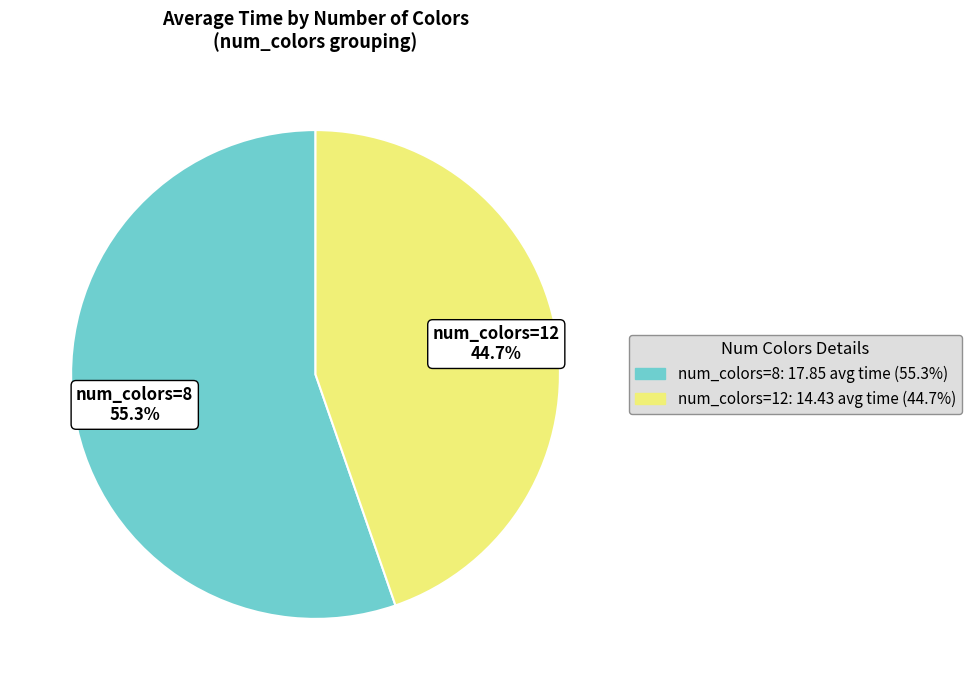

What is the ratio of the value at 12 to the value at 8?

0.8